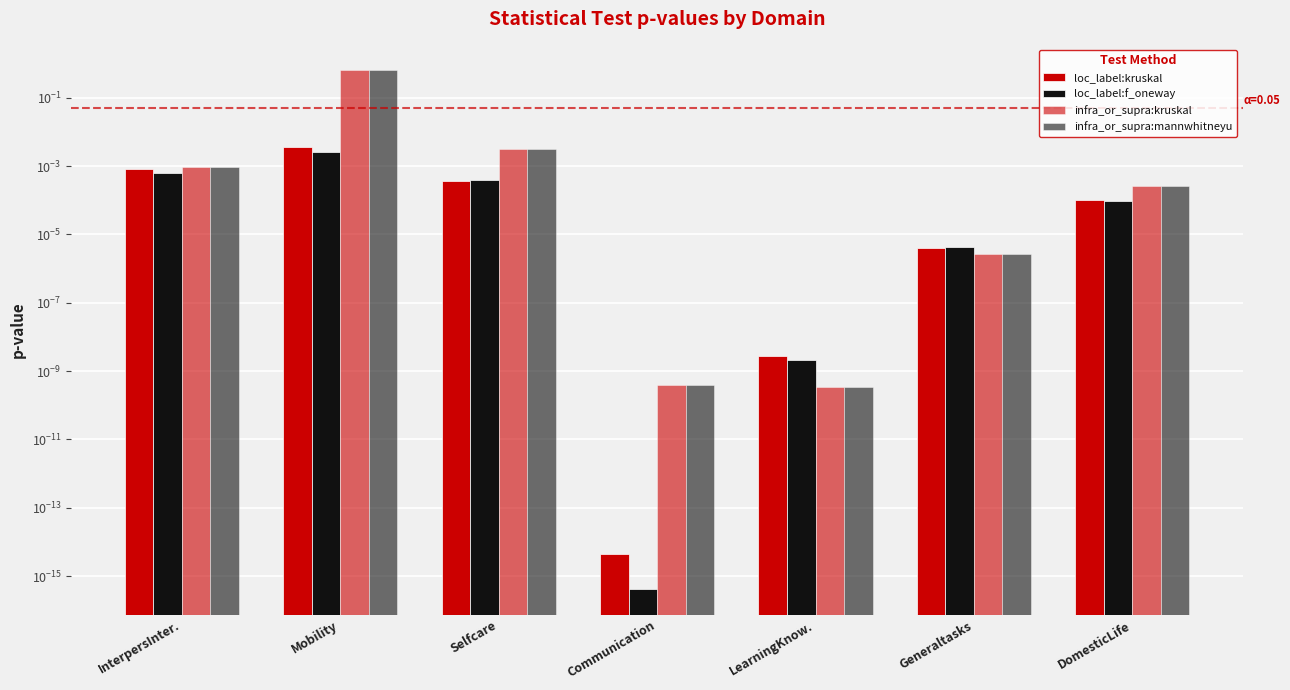

The loc_label:kruskal series shows 0.0 at Communication. True or false?

False